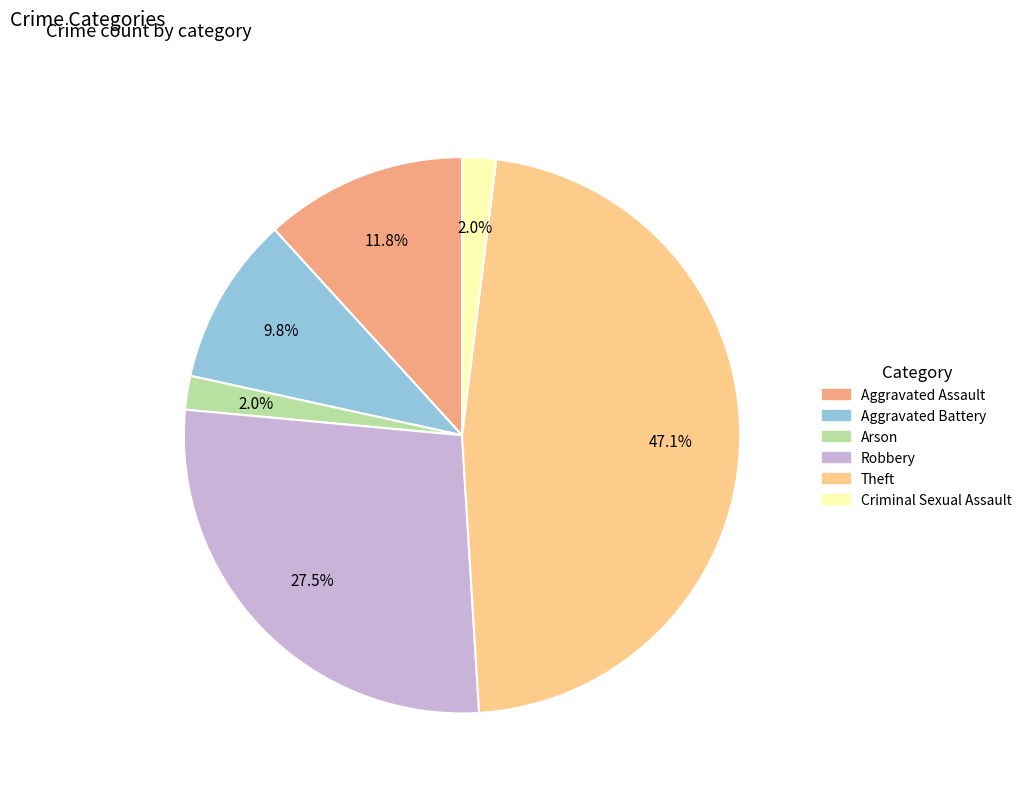

How many segments does this pie chart have?

6